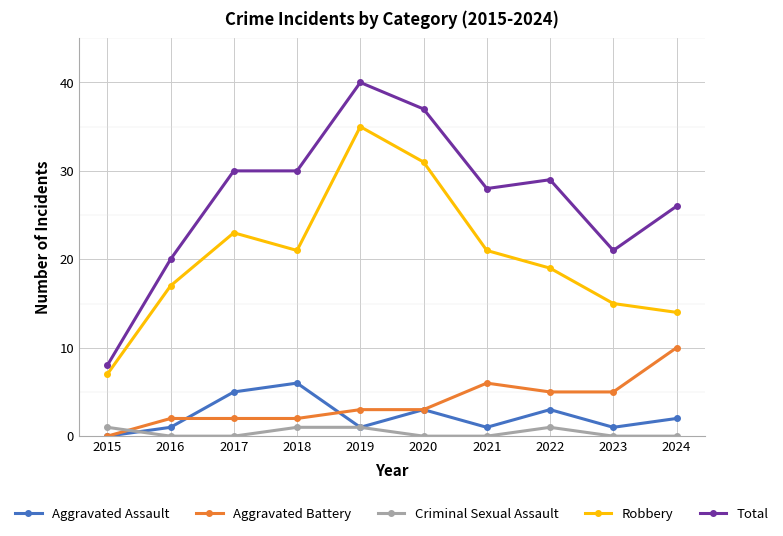

Which series changed the most between 2017 and 2018?

Robbery